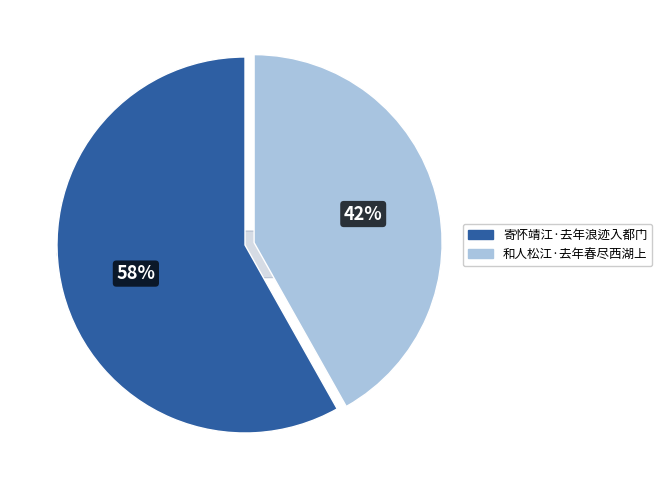

Rank the categories by value from highest to lowest.

寄怀靖江·去年浪迹入都门, 和人松江·去年春尽西湖上